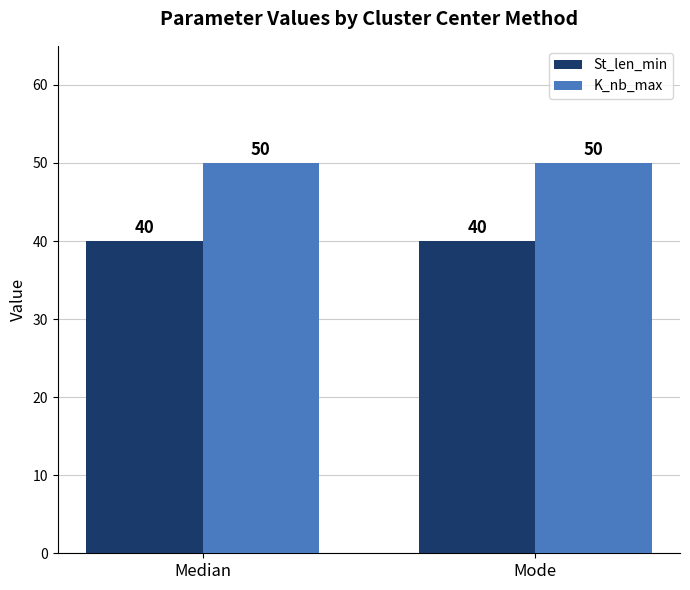

Reading left to right, list all the values displayed in this chart.

St_len_min: 40	40
K_nb_max: 50	50